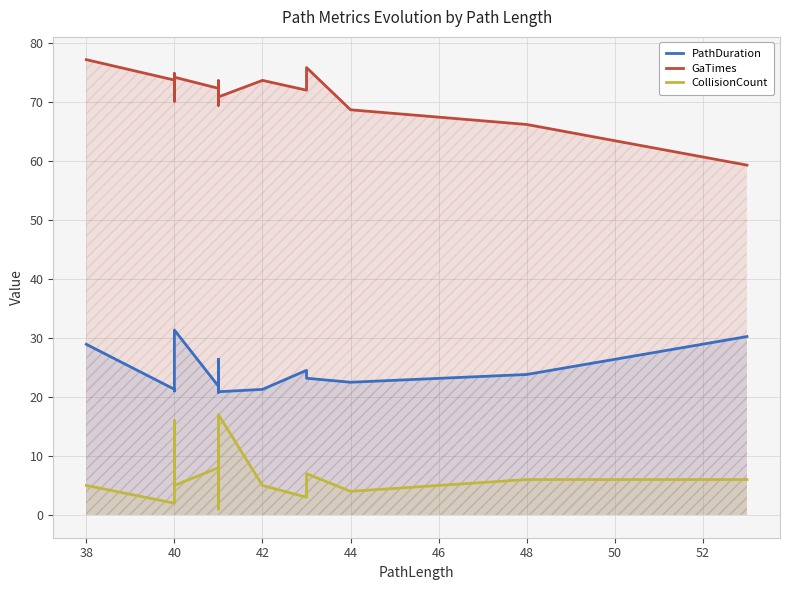

True or false: GaTimes has more than 2 interior local peaks.

True